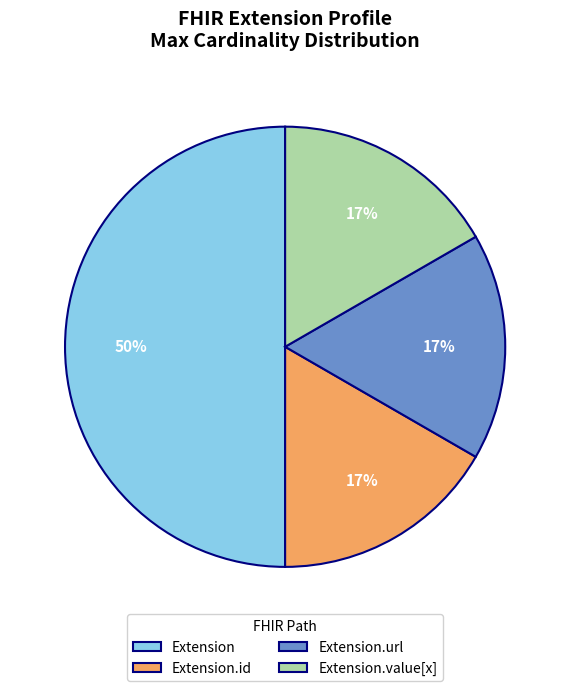

What is the largest slice in the pie chart?

Extension